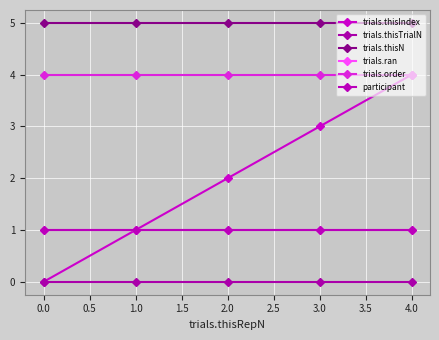

True or false: participant and trials.order cross at least once.

False